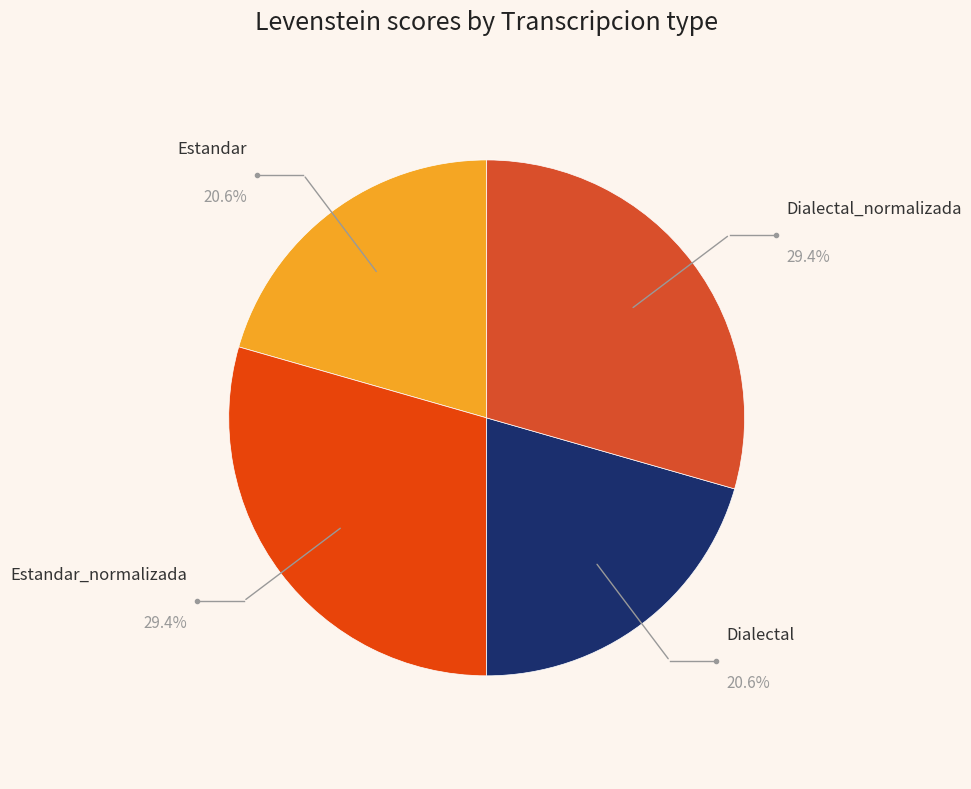

Count the number of slices in the pie.

4